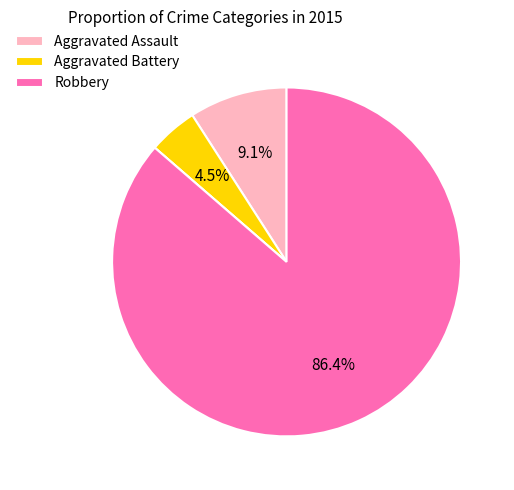

Is there any slice that represents more than half of the pie?

Yes